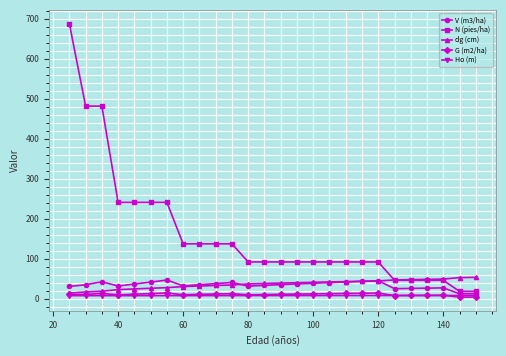

True or false: Ho (m) has more than 0 interior local peaks.

True